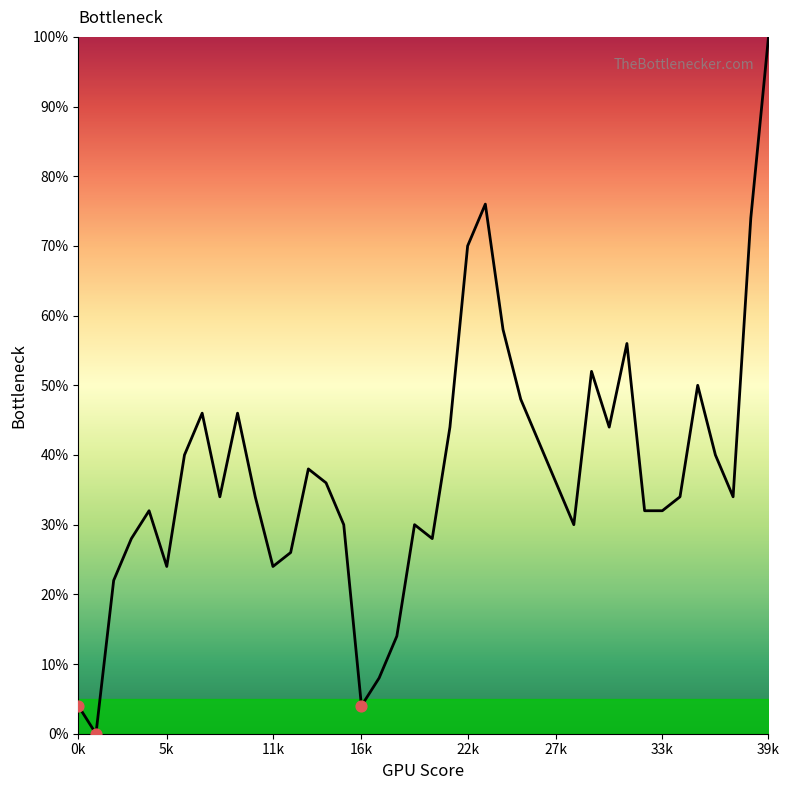

What is the maximum value shown in the chart?

100.0